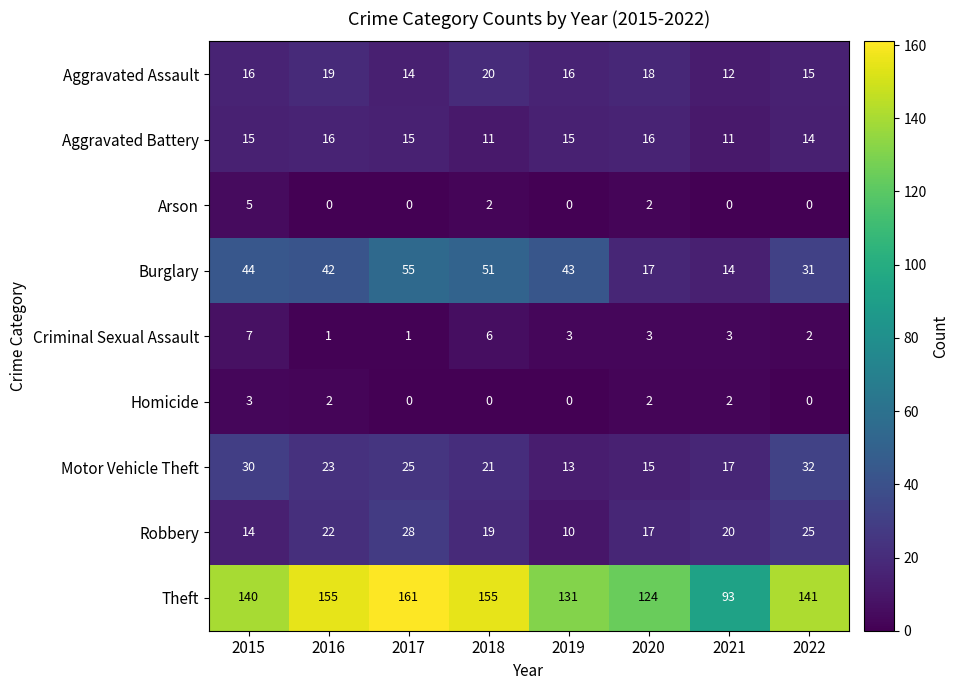

How many categories are shown in the chart?

8